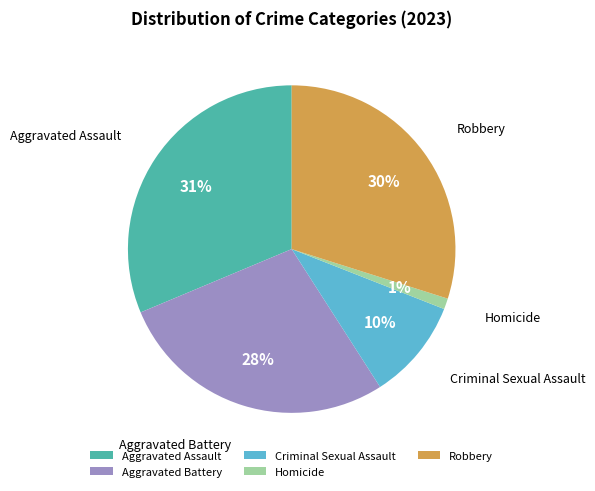

Does Aggravated Assault account for over 50% of the chart?

No